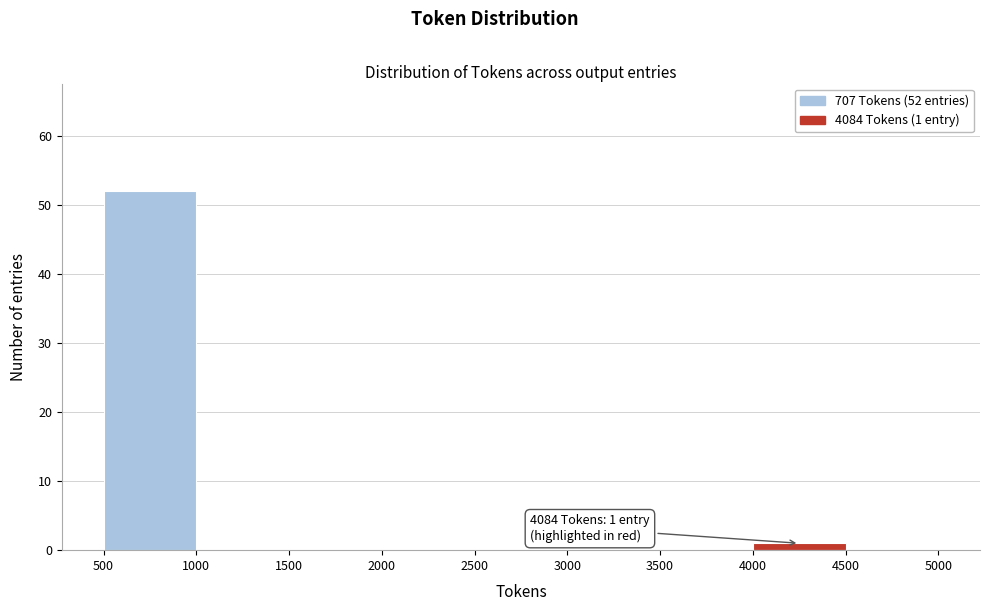

Over which range of the x-axis is the bar tallest?

500 to 1000